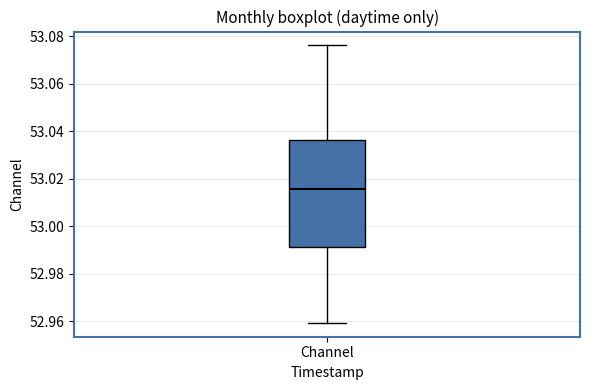

Where is the upper edge of the box for Channel on the y-axis? The values are not printed on the chart, so give them approximately, as read against the axis.

53.036